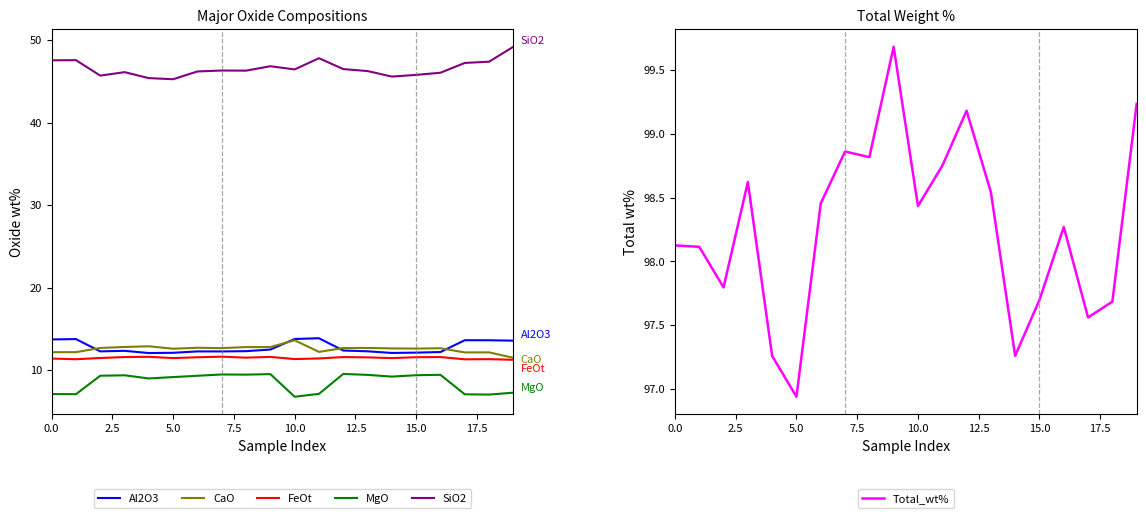

What is the highest value of the MgO series?

9.6